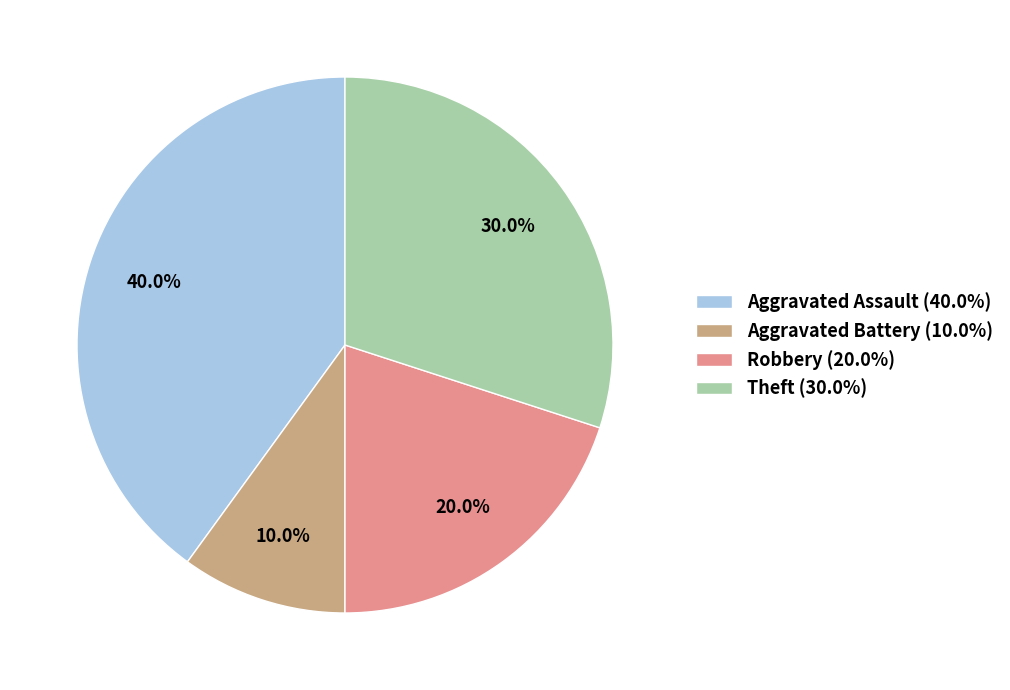

How much of the chart is everything except Aggravated Battery?

90.0%